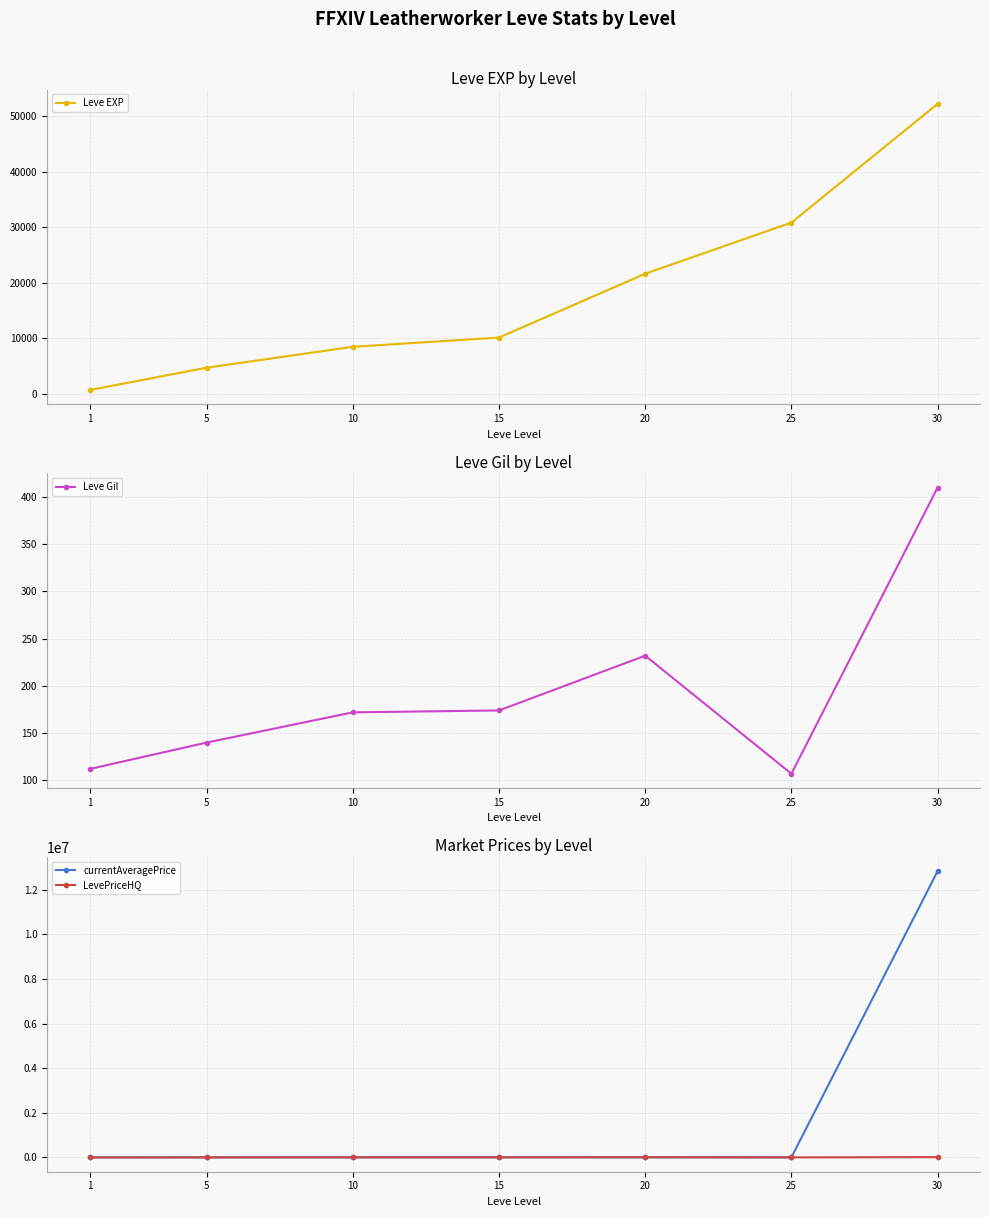

How many interior local peaks does the Leve Gil series have?

1